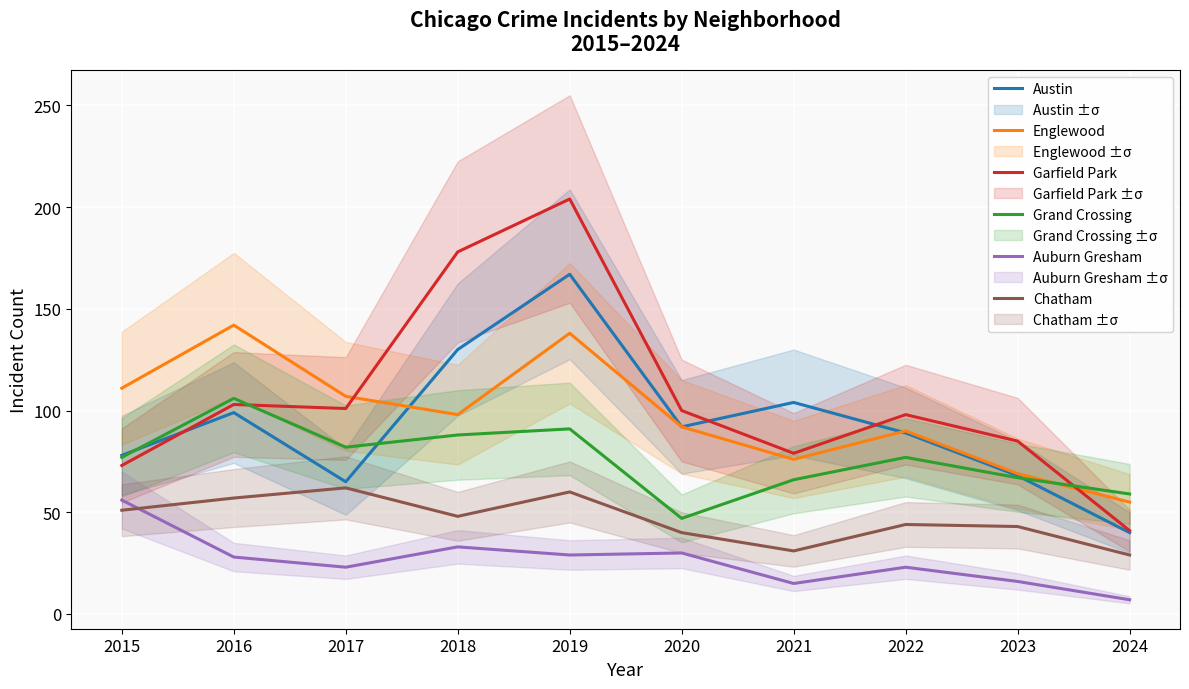

Rank the series at 2018 from lowest to highest value.

Auburn Gresham, Chatham, Grand Crossing, Englewood, Austin, Garfield Park